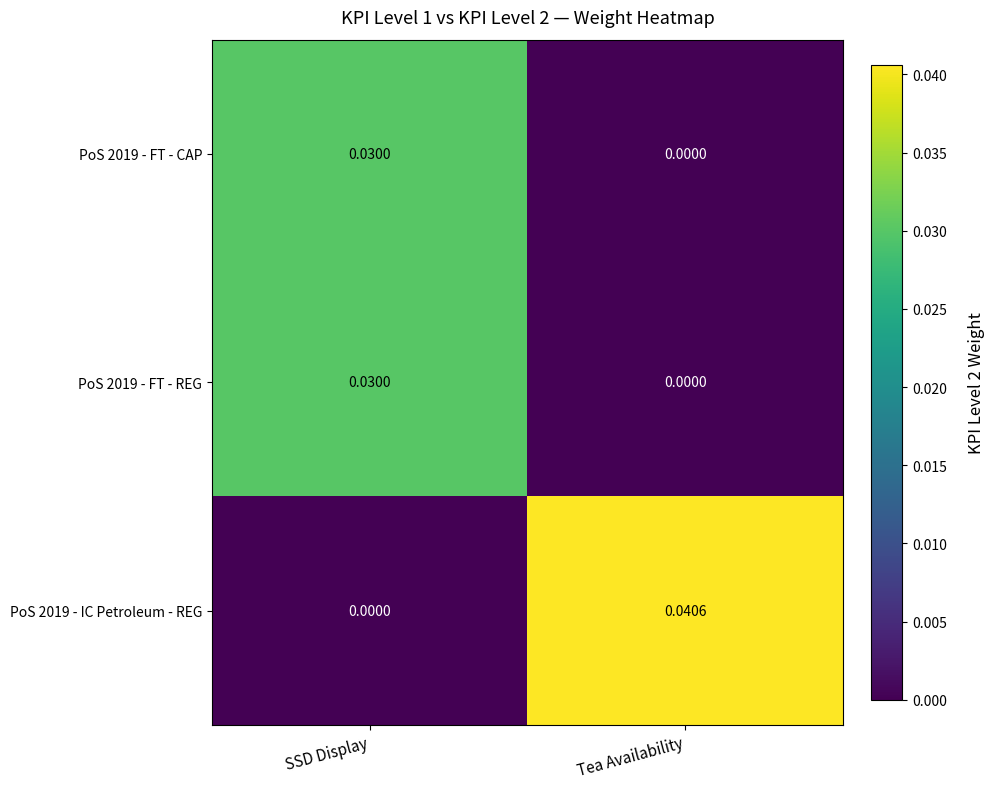

What is the total value across all series at SSD Display?

0.1